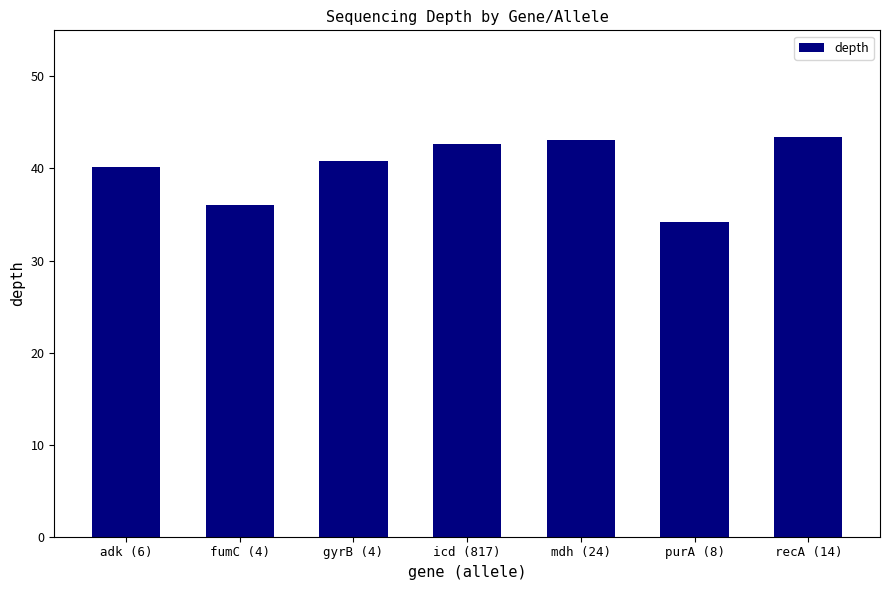

The chart shows a value of 43.4 at recA (14). True or false?

True